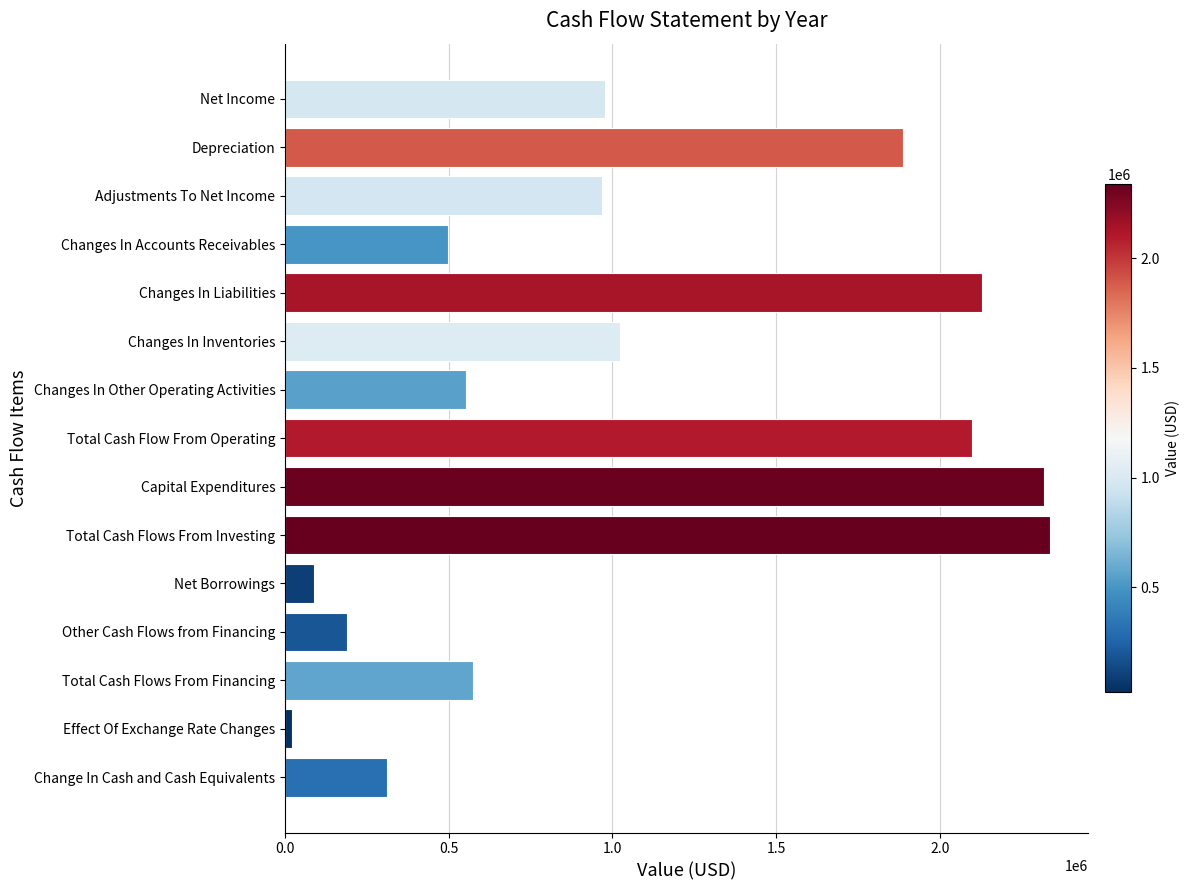

Does the chart contain stacked bars?

No